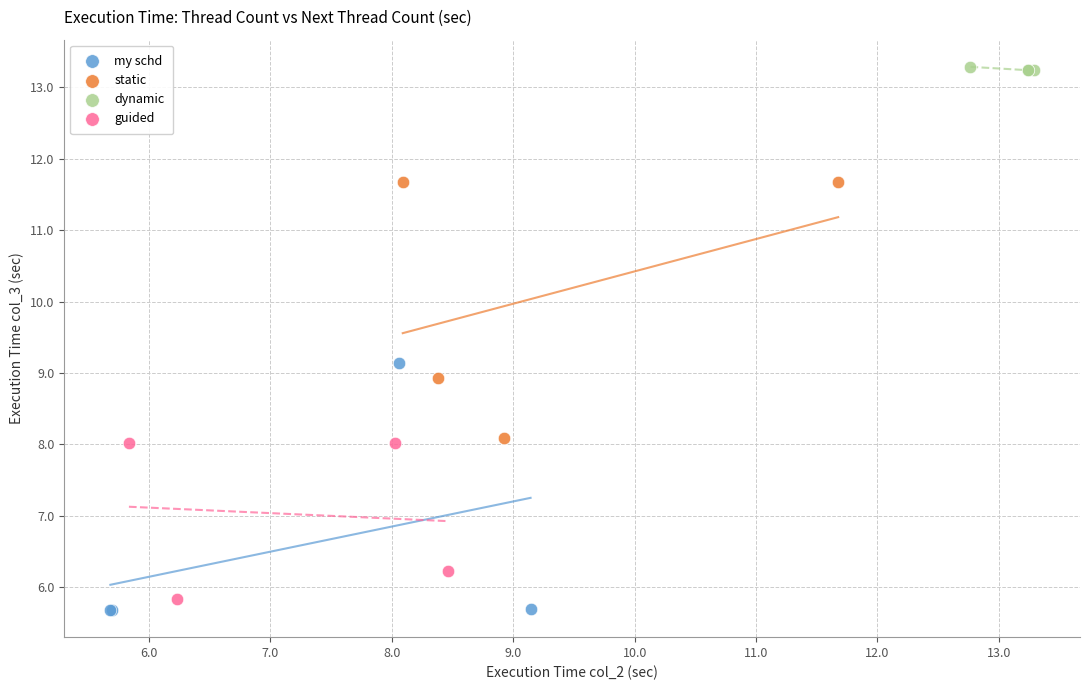

What are all the series names shown in the legend?

my schd, static, dynamic, guided